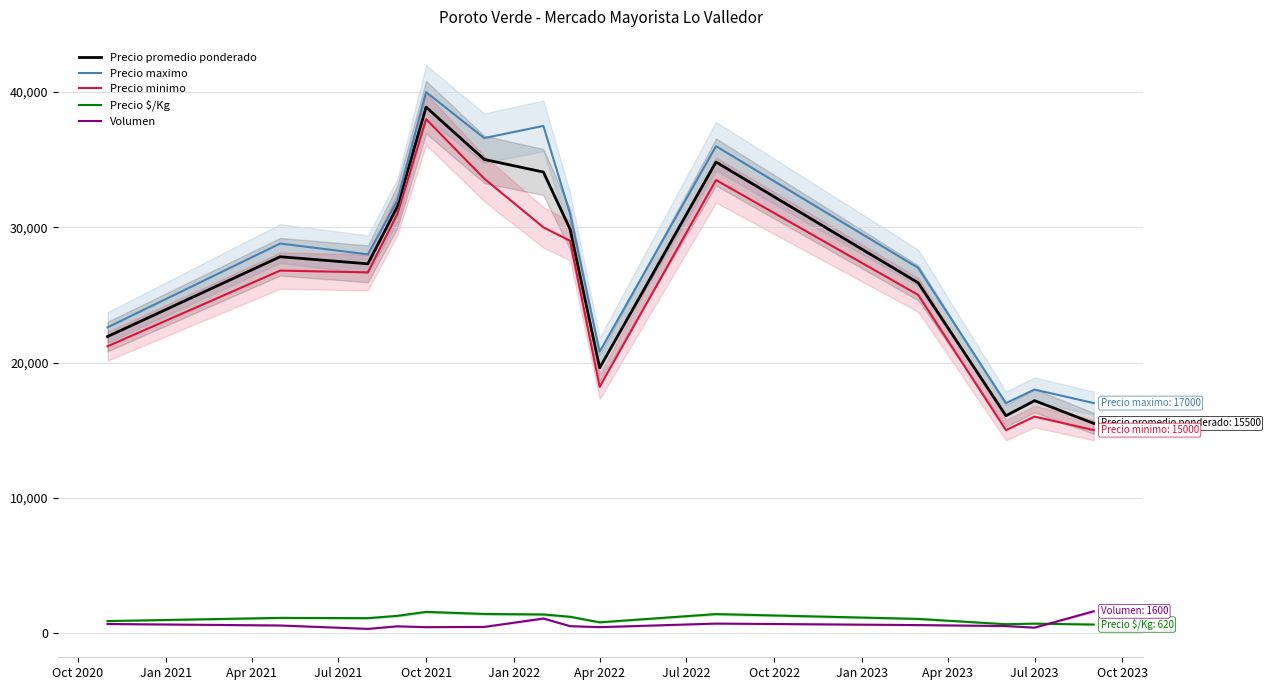

What is the maximum value for Precio promedio ponderado?

38888.0